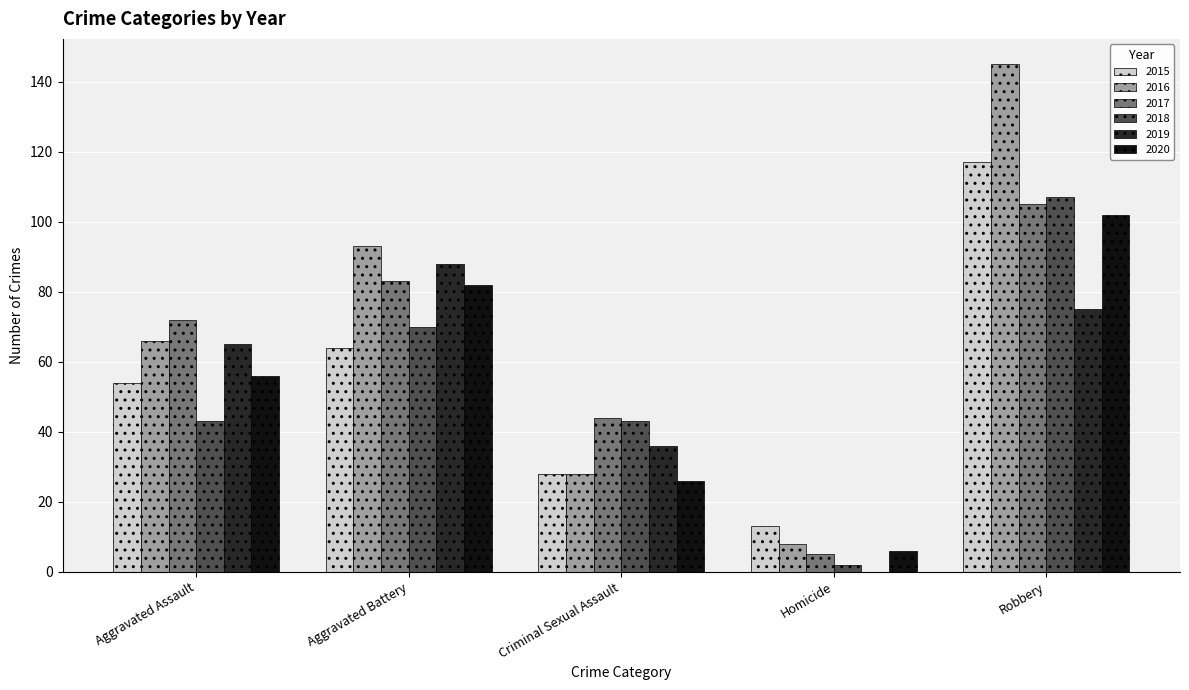

Does the chart contain stacked bars?

No